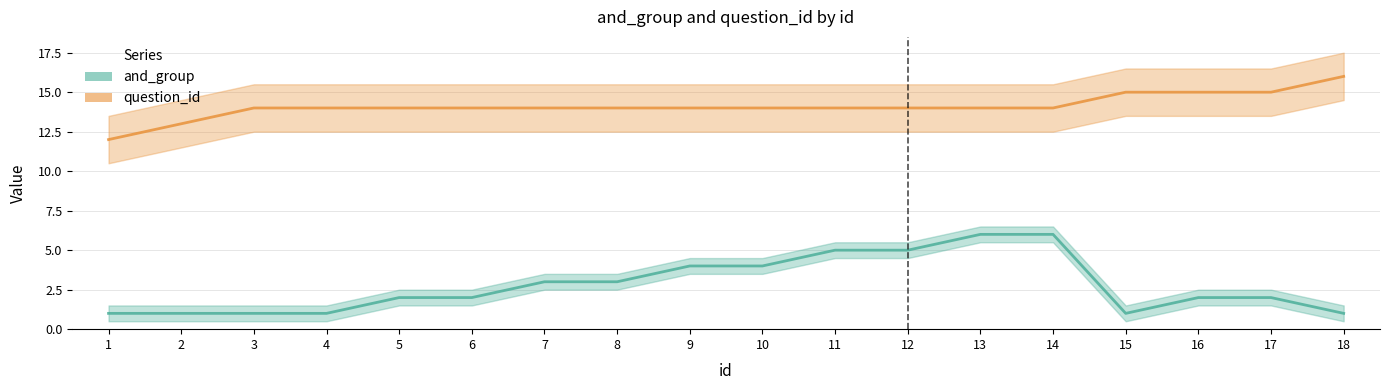

What are all the series names shown in the legend?

and_group, question_id